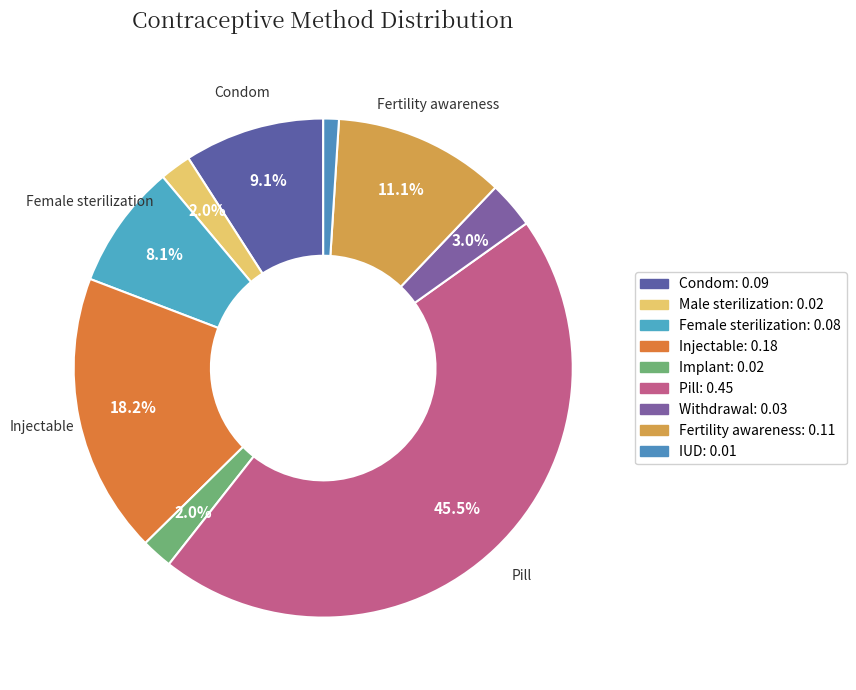

To the nearest percent, what percentage of the pie is Withdrawal?

3%